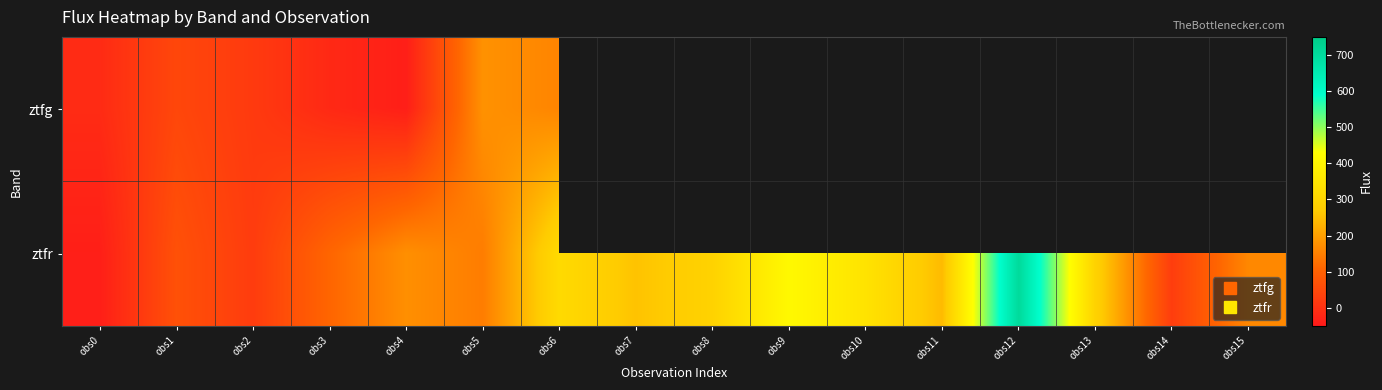

How many positive values does the ztfr series have?

15